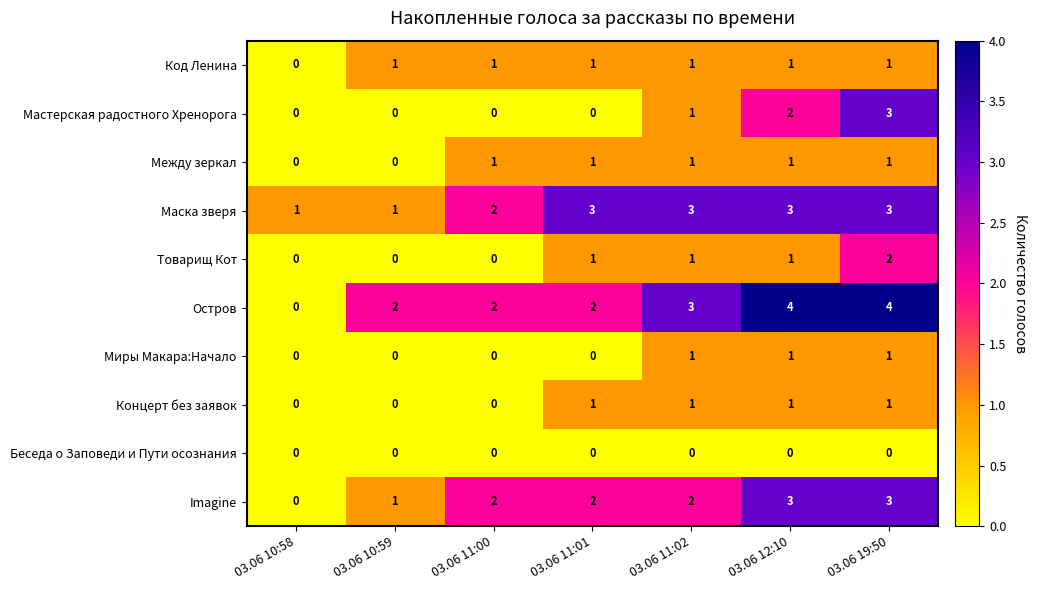

What is the sum of all Imagine values?

13